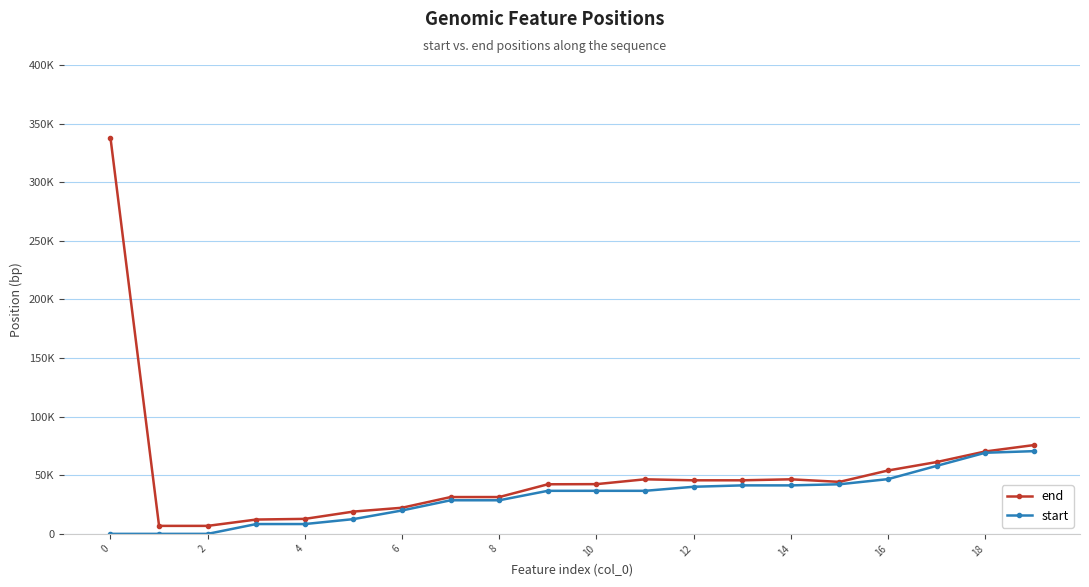

At how many categories does at least one series exceed 88598?

1